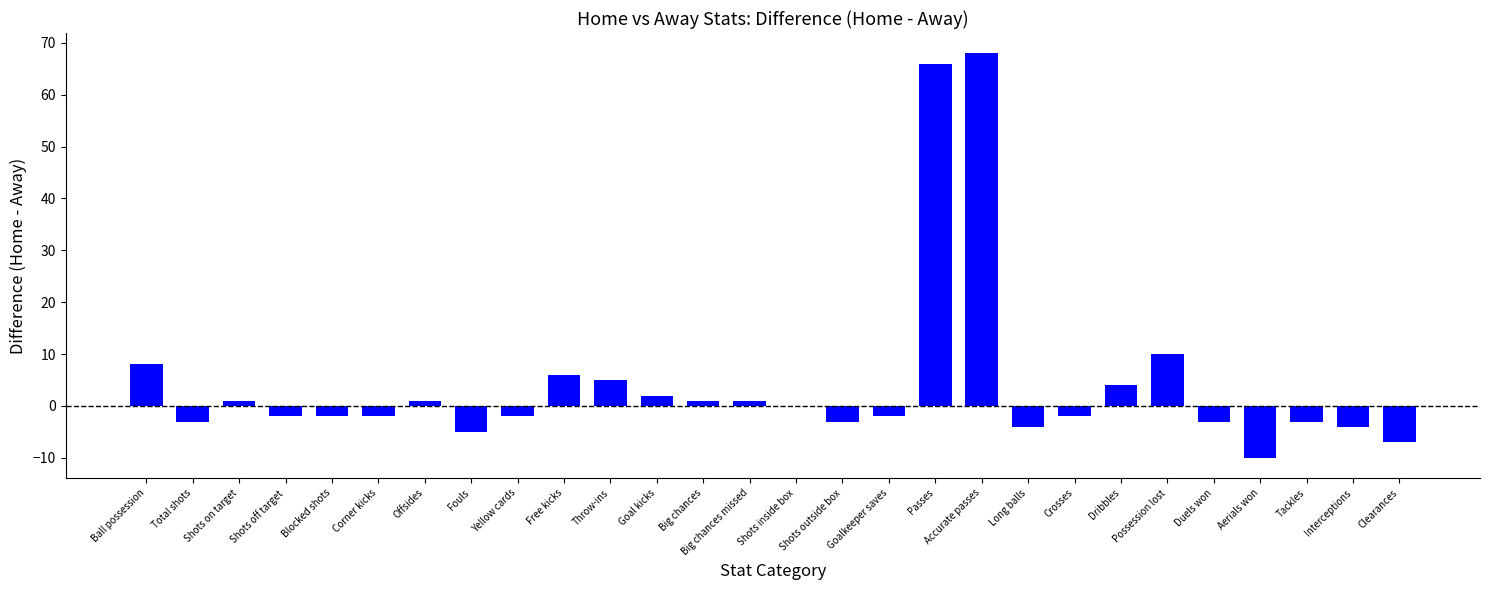

What is the sum of the values at Shots outside box and Passes?

63